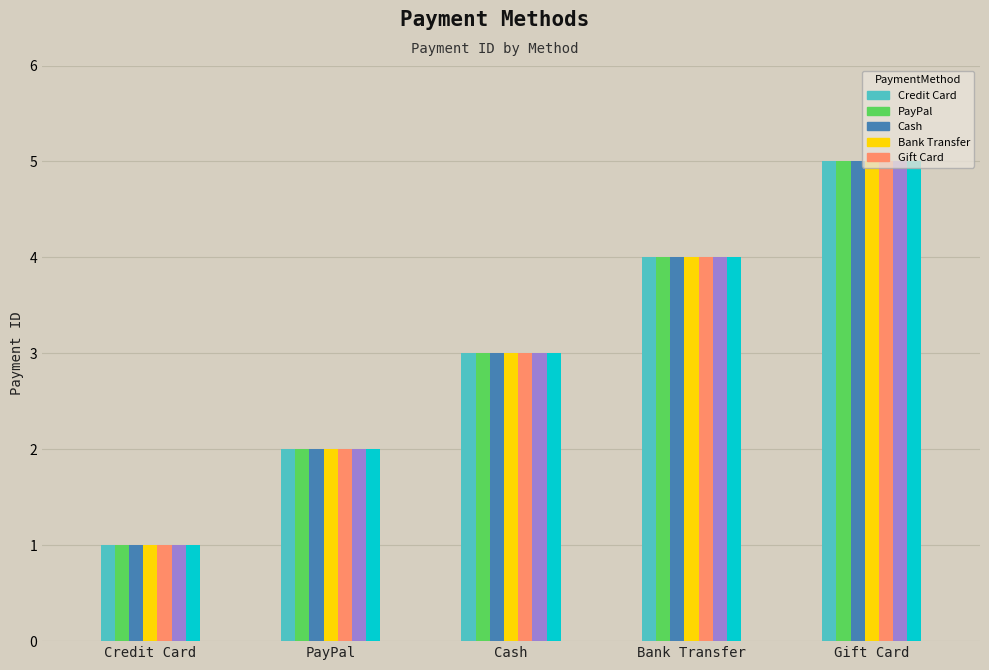

What is the maximum value shown in the chart?

5